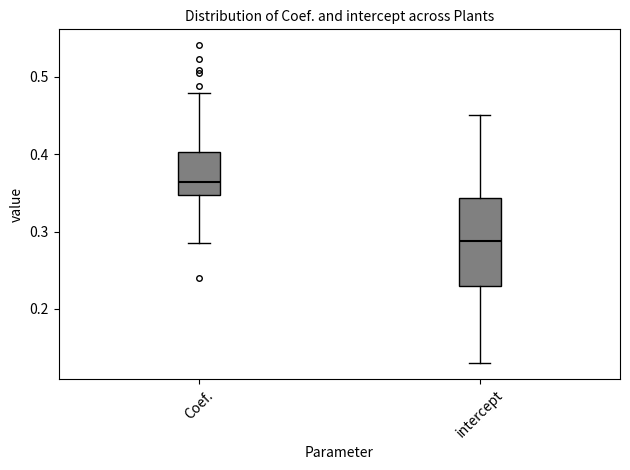

Which box is the tallest, from its lower edge to its upper edge?

intercept